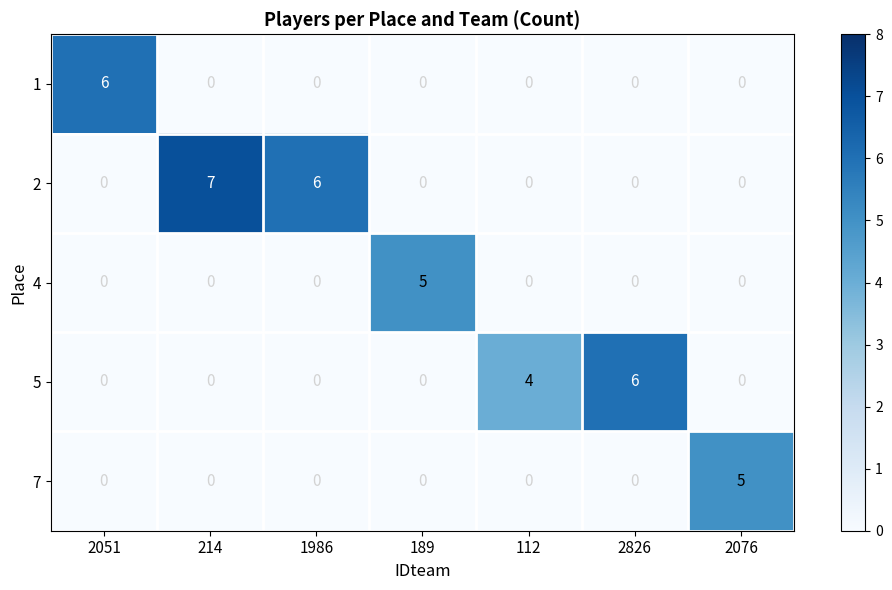

At which category is the sum across all series the highest?

214